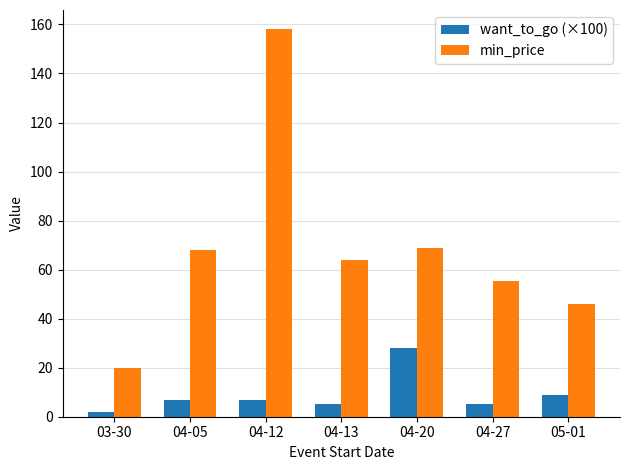

At which label is want_to_go (×100) closest to 15?

05-01